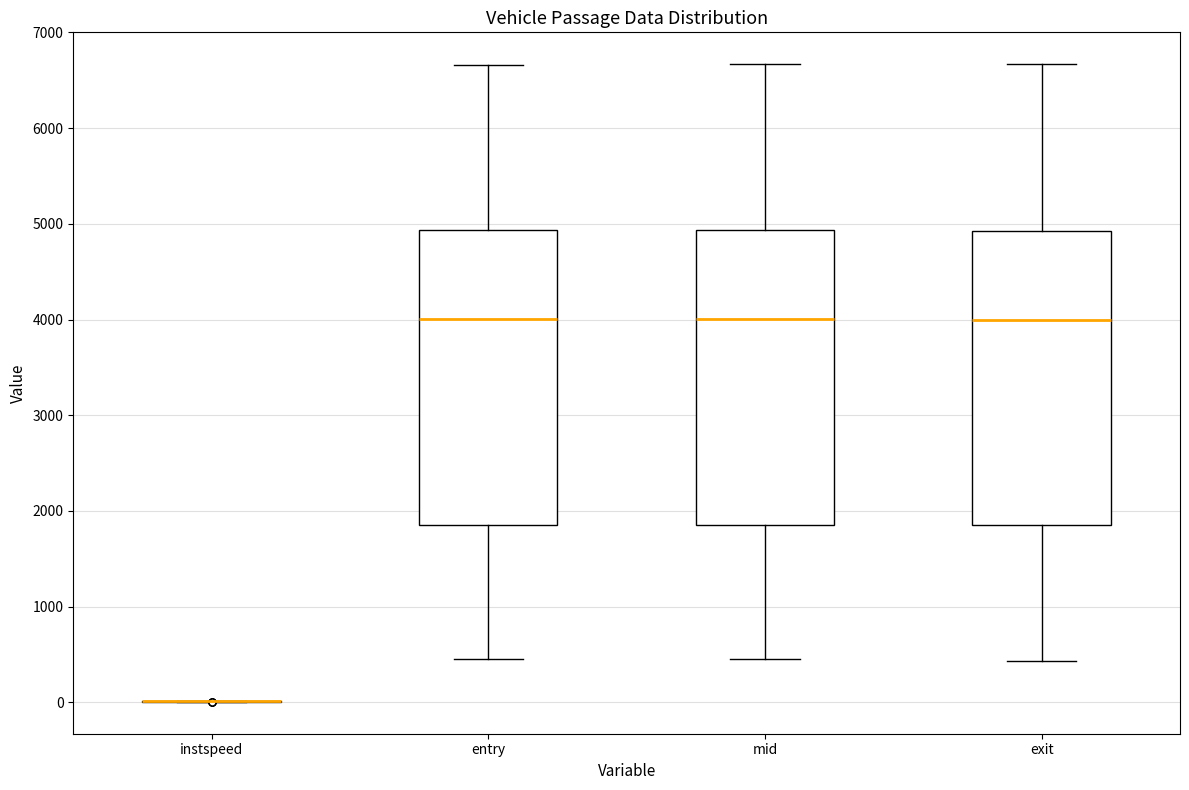

Reading left to right, transcribe this box plot: for each box, give where its median line is, the range the box spans, and where its two whiskers end, as read against the y-axis. The values are not printed on the chart, so give them approximately, as read against the axis.

instspeed: box collapsed to a line at 0, whiskers 0 to 0
entry: median 4000, box 1900 to 4900, whiskers 500 to 6700
mid: median 4000, box 1900 to 4900, whiskers 500 to 6700
exit: median 4000, box 1900 to 4900, whiskers 400 to 6700